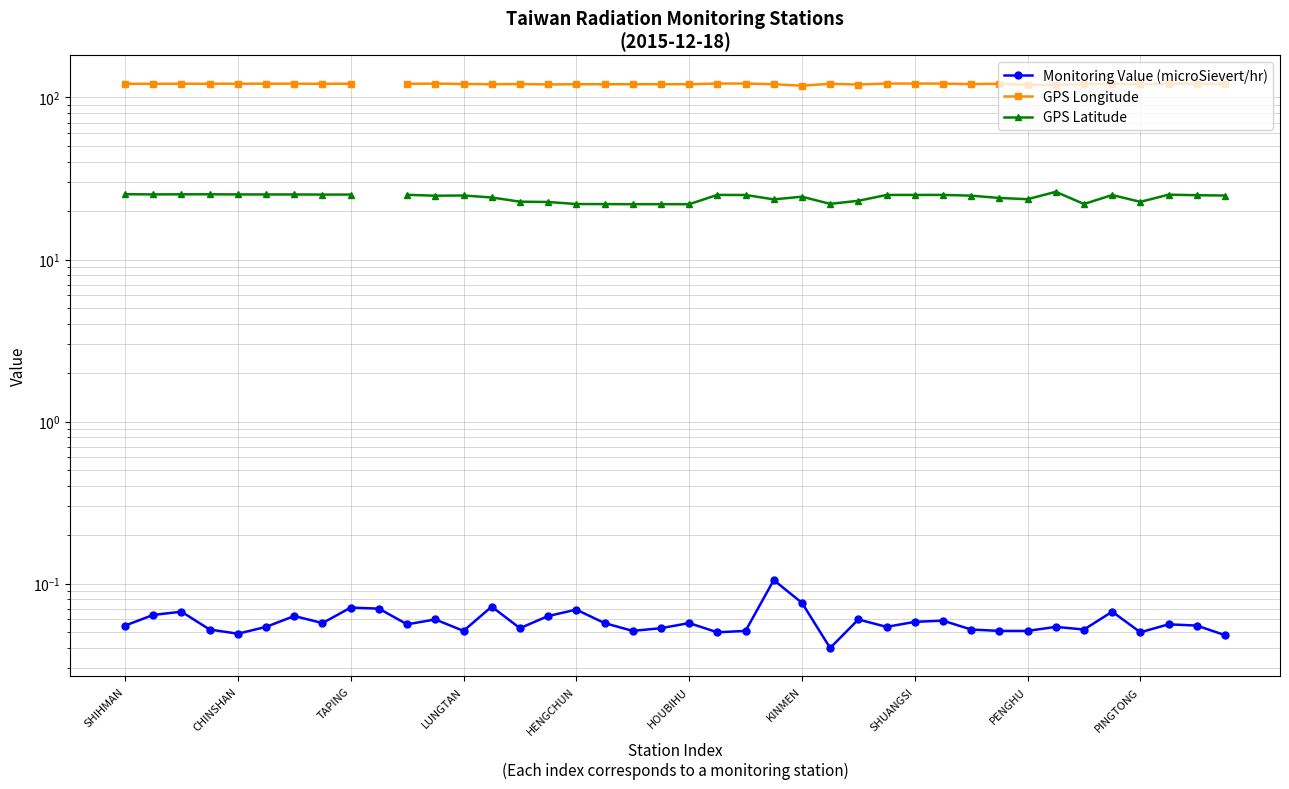

What is the average value of the Monitoring Value (microSievert/hr) series?

0.1